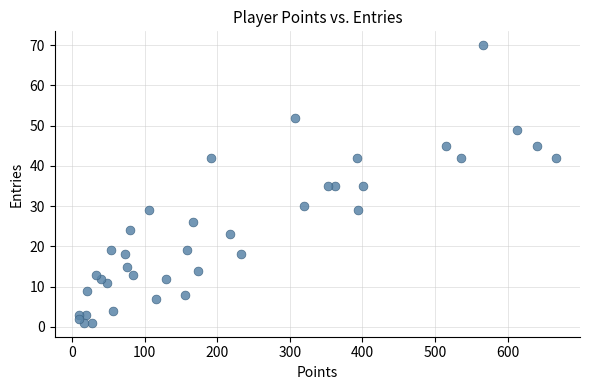

What is the range of X values (max minus min)?

658